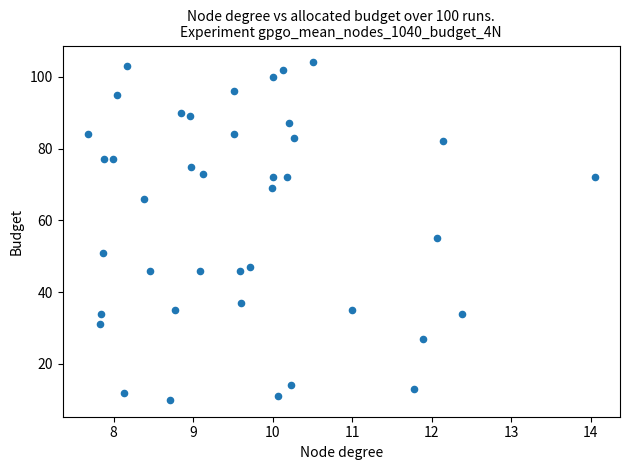

What is the range of Y values (max minus min)?

94